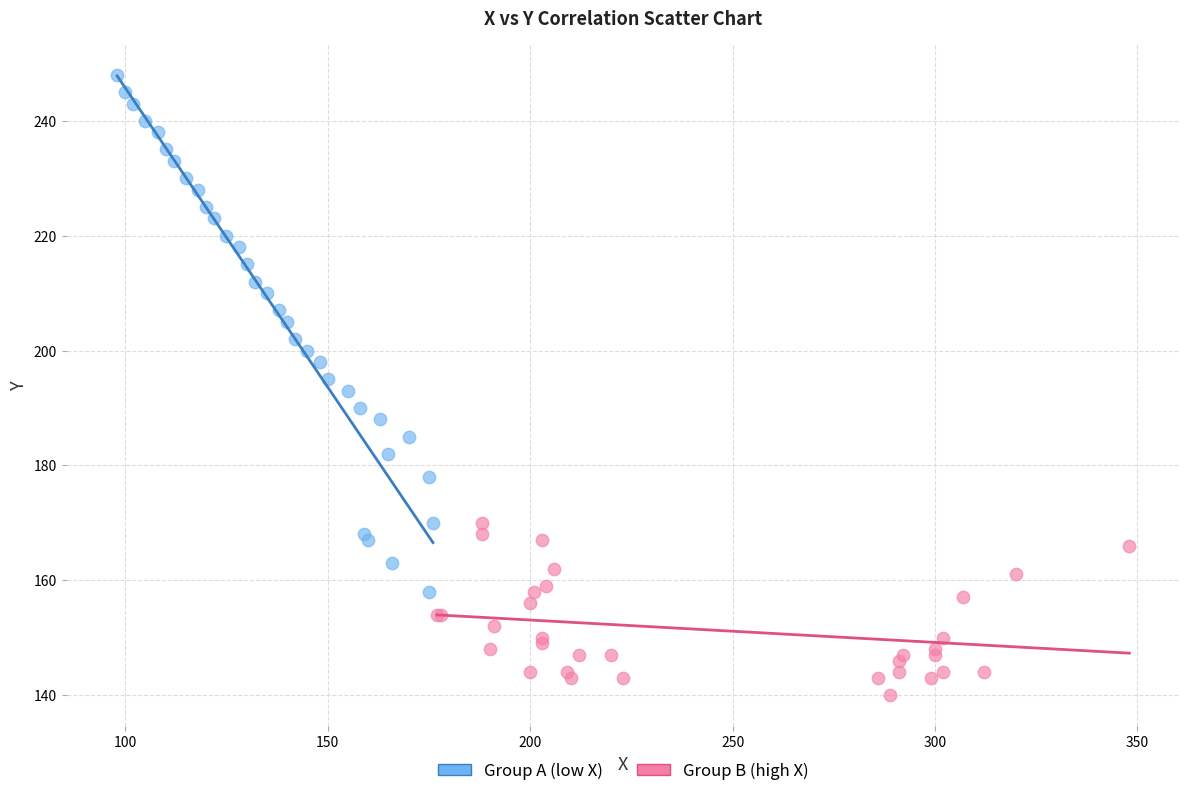

Which series reaches the maximum Y coordinate?

Group A (low X)